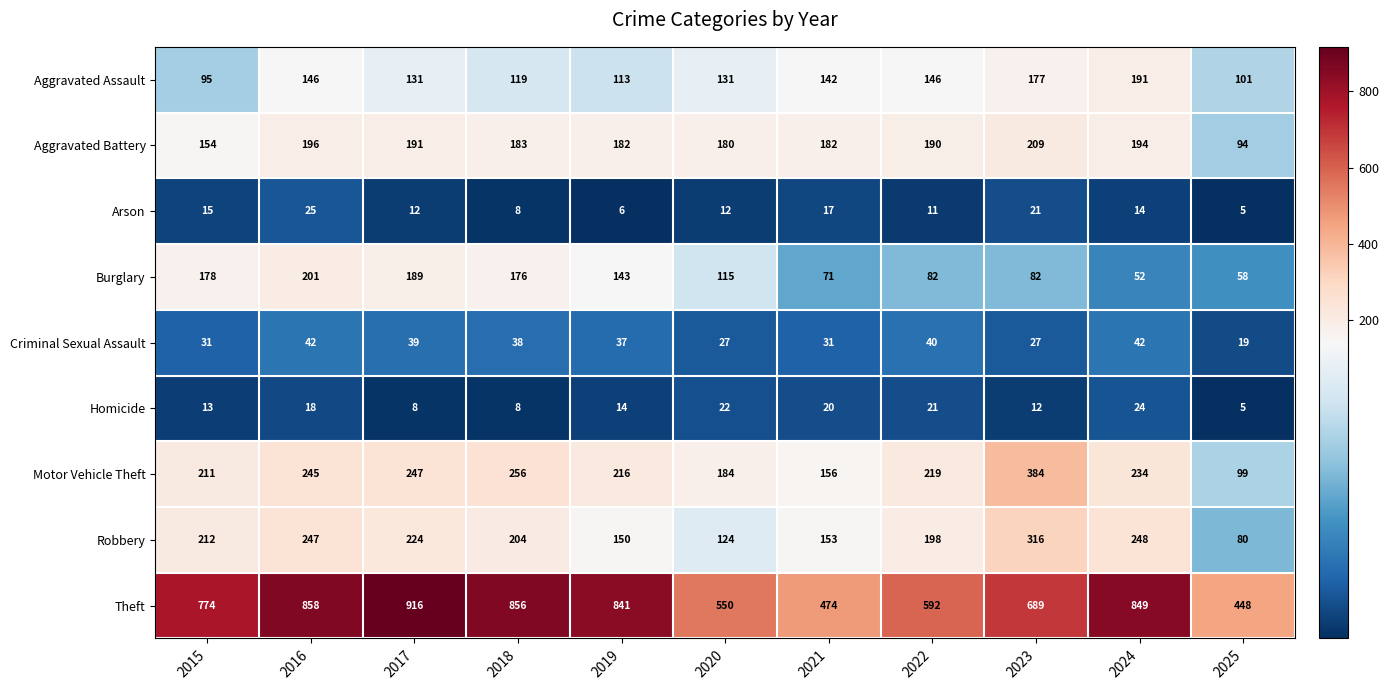

At how many categories does at least one series exceed 683?

7